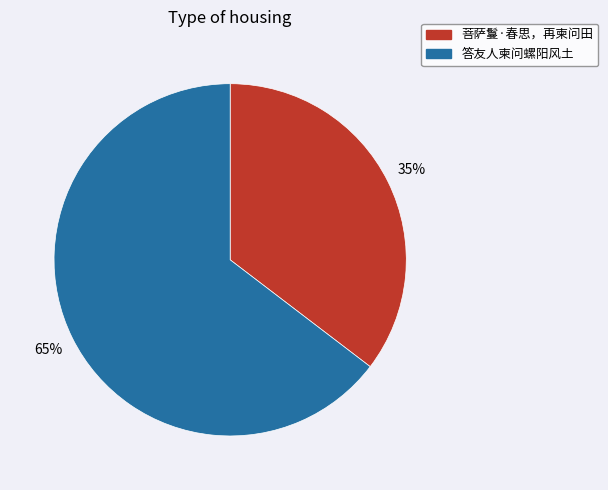

To the nearest percent, what percentage of the pie is 菩萨鬘·春思，再柬问田?

35%